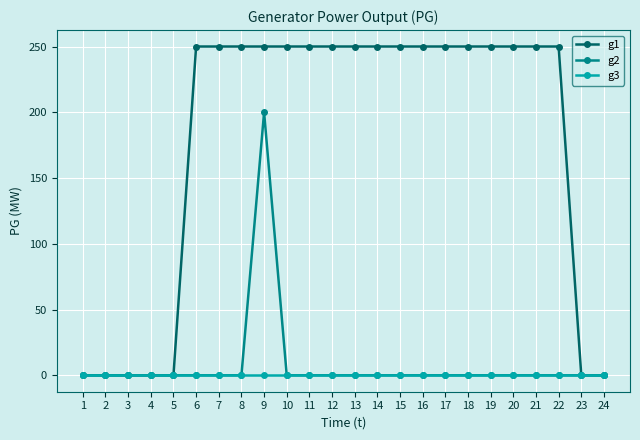

What is the spread (max minus min) of values at 11?

250